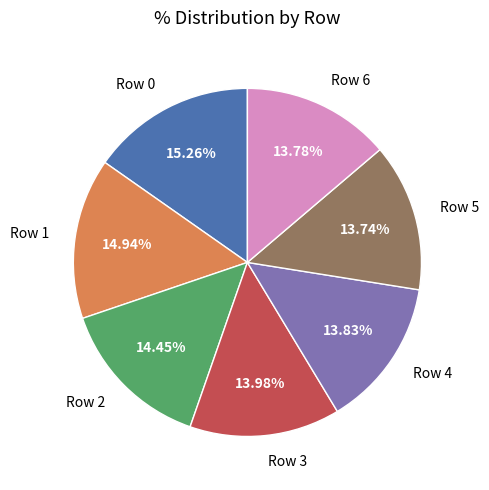

Is there any slice that represents more than half of the pie?

No